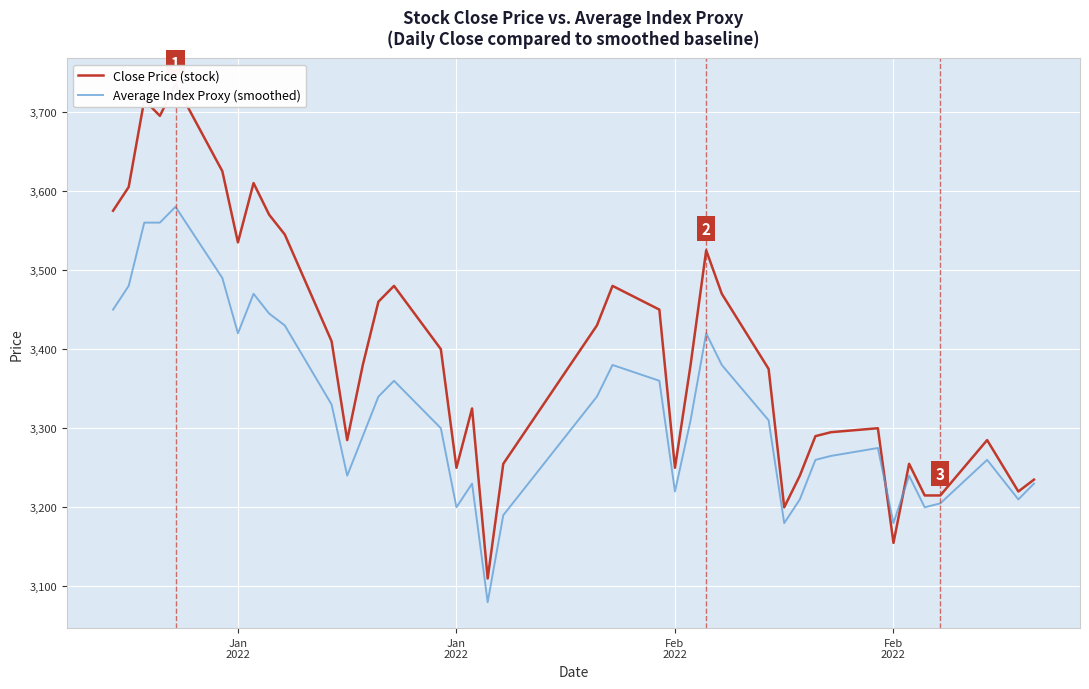

Which series has the largest total across all categories?

Close Price (stock)